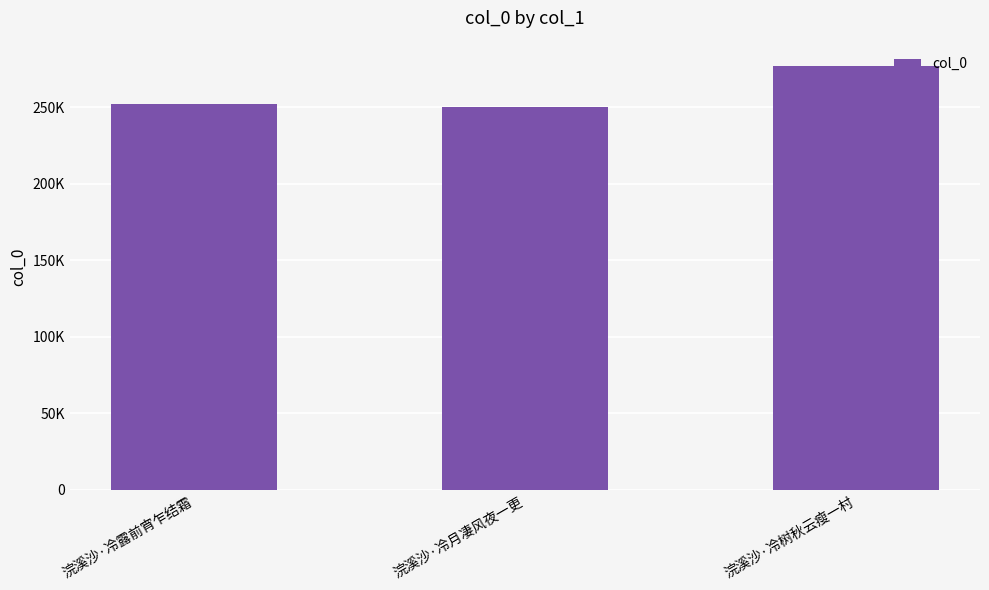

Which has a higher value, 浣溪沙·冷露前宵乍结霜 or 浣溪沙·冷树秋云瘦一村?

浣溪沙·冷树秋云瘦一村